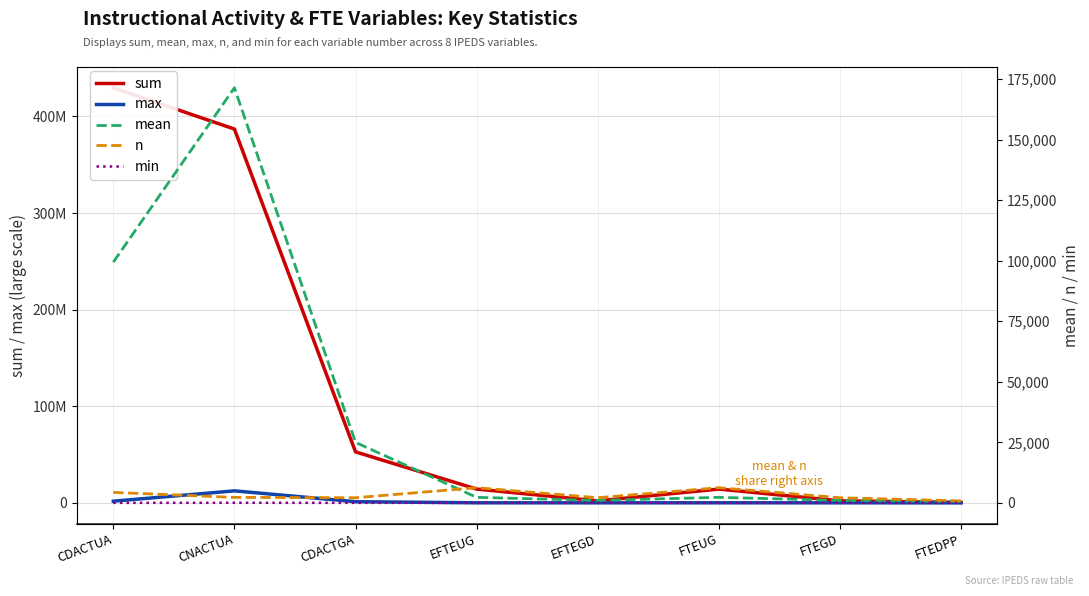

True or false: max has a value of 51402.5 at EFTEGD.

False